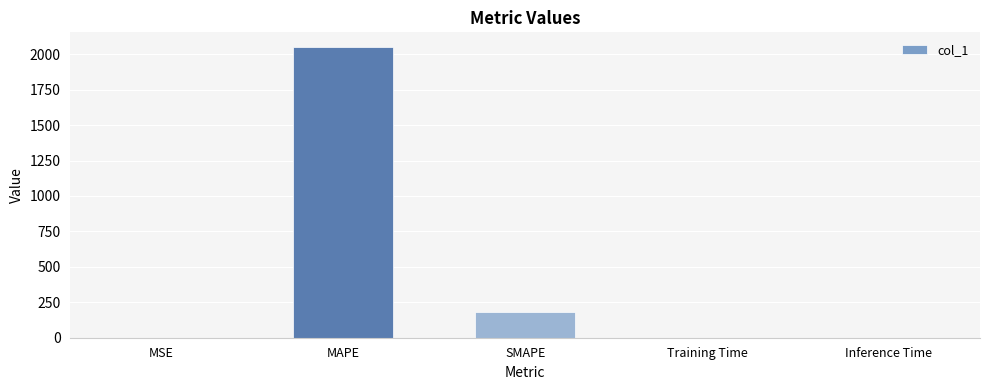

The chart shows a value of 0.0 at Training Time. True or false?

True